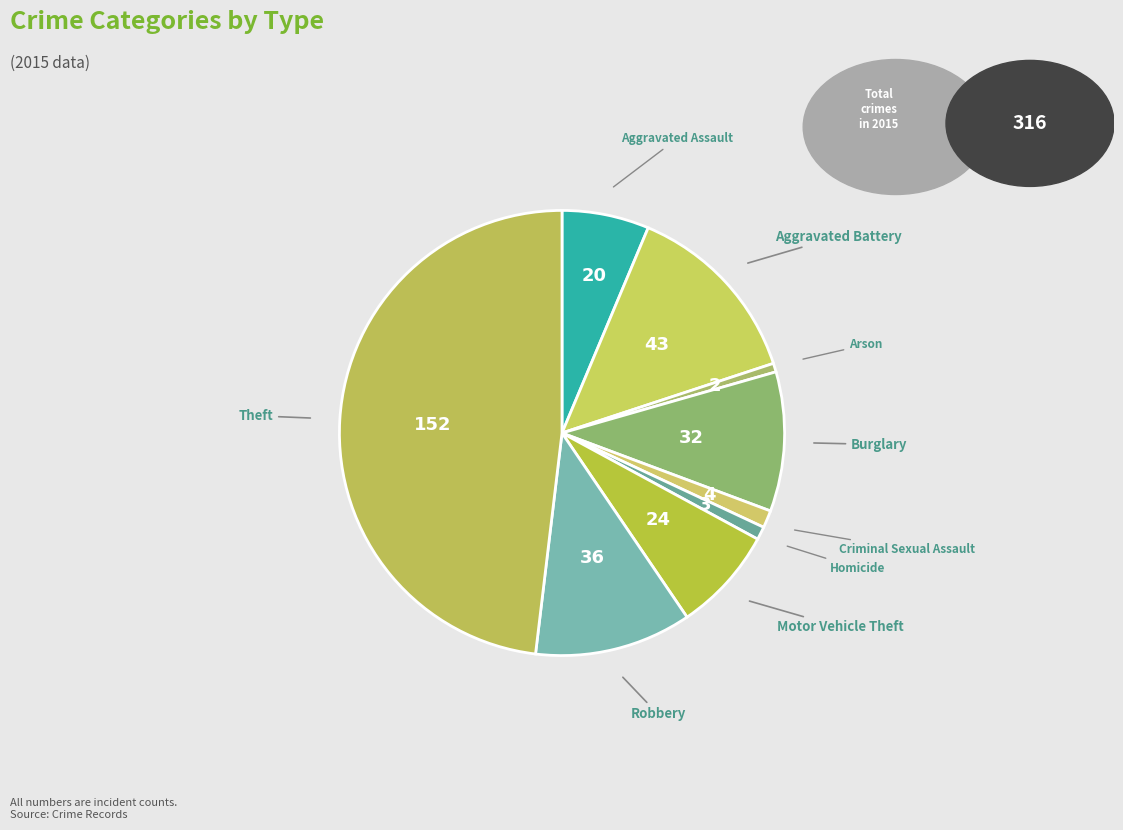

Rank the categories by value from highest to lowest.

Theft, Aggravated Battery, Robbery, Burglary, Motor Vehicle Theft, Aggravated Assault, Criminal Sexual Assault, Homicide, Arson